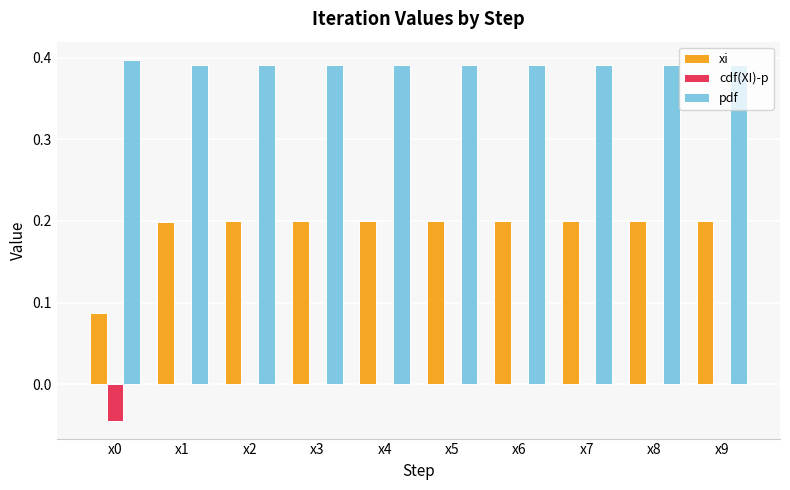

Is the value of cdf(XI)-p at x6 greater than the value of pdf at x6?

No